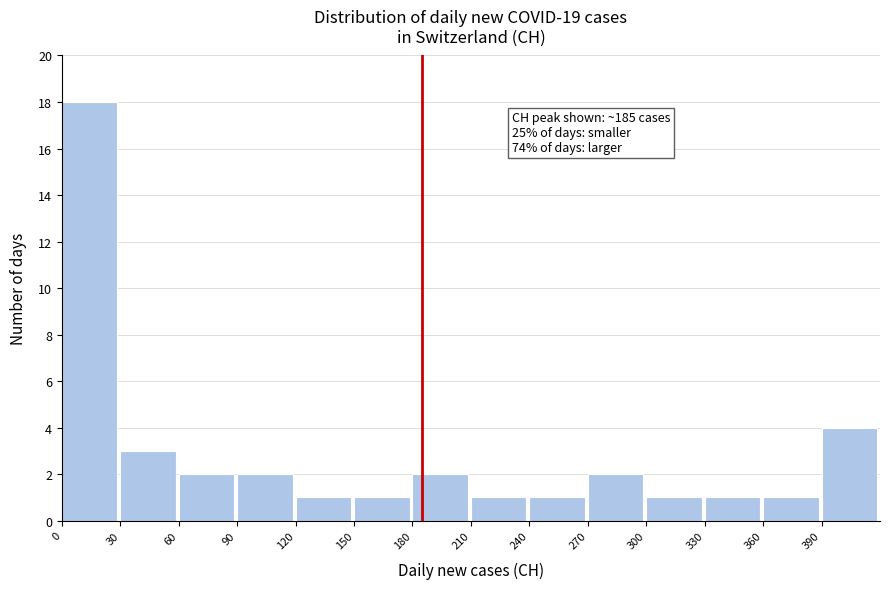

Which range on the x-axis has the tallest bar?

0 to 30